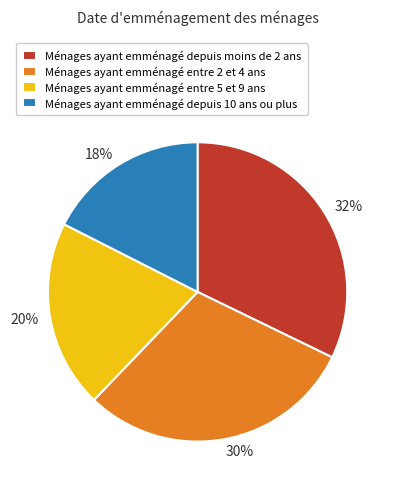

Does any single category account for the majority?

No